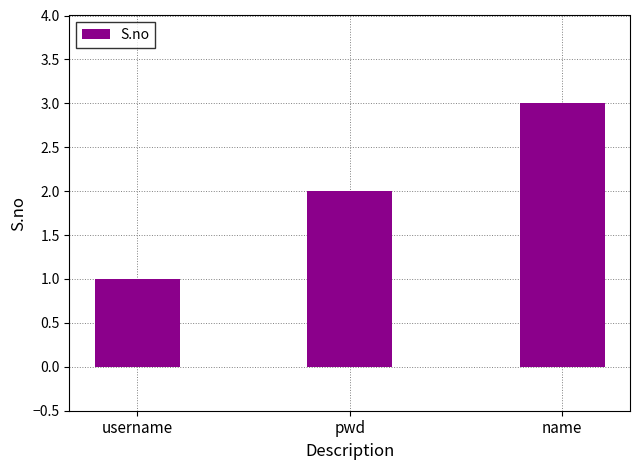

The value at name is 1. True or false?

False